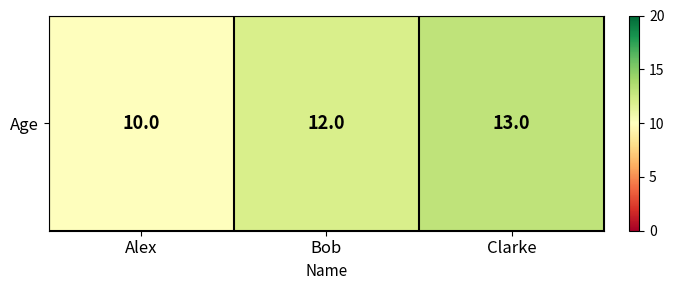

Where is the data nearest to the value 11?

Alex